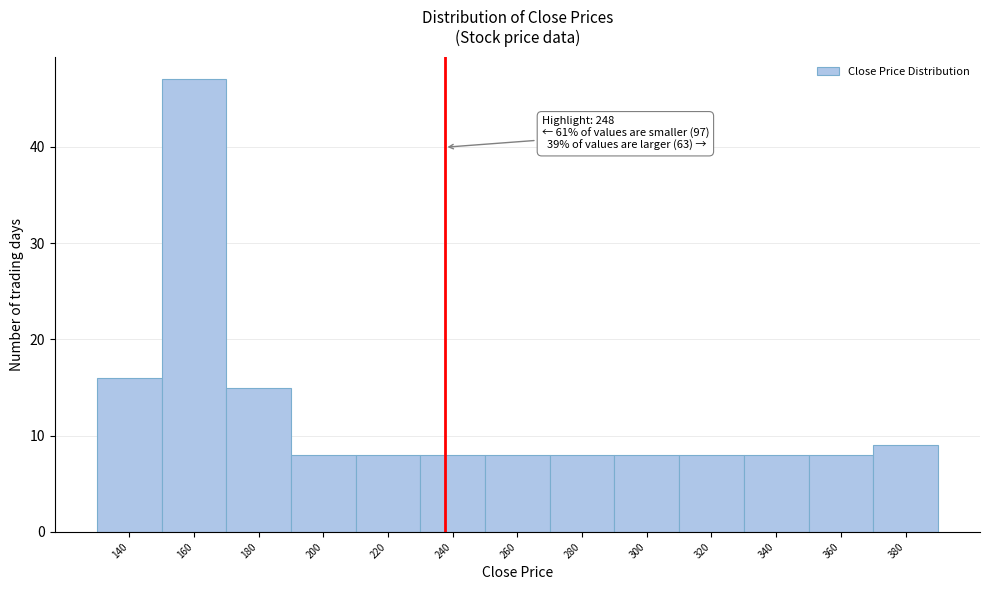

Reading left to right, list all the values displayed in this chart.

140=16	160=47	180=15	200=8	220=8	240=8	260=8	280=8	300=8	320=8	340=8	360=8	380=9